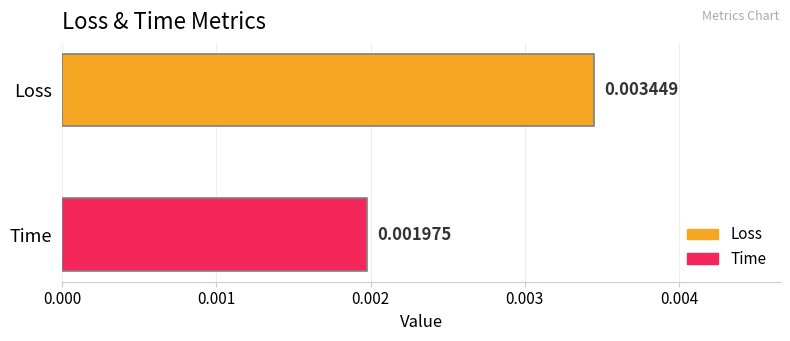

Which series has the widest spread of values?

Loss